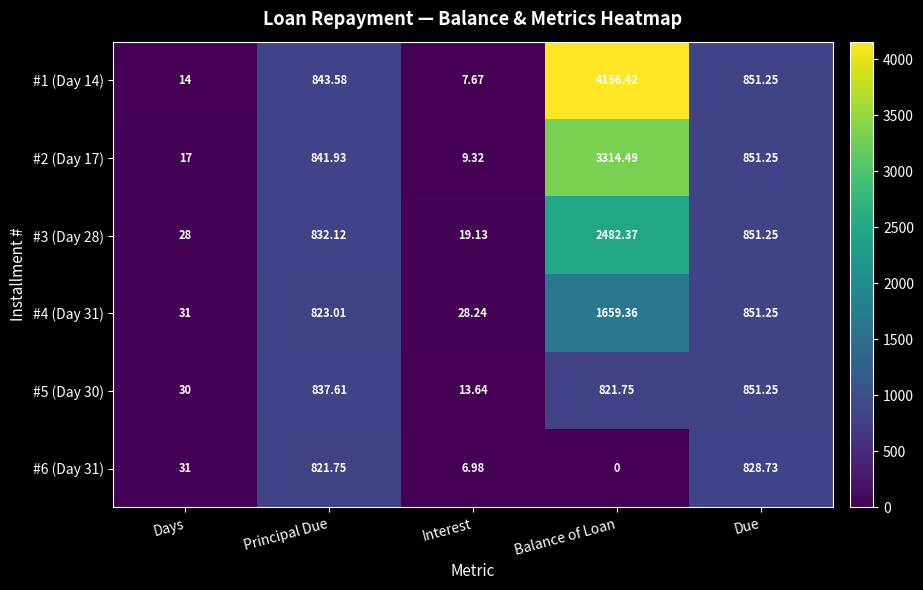

Between Days and Interest, which series saw the biggest shift?

#6 (Day 31)